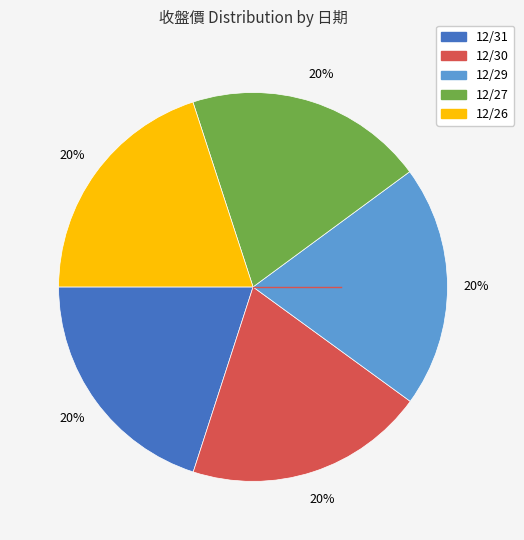

Combined, do 12/30 and 12/26 account for over 50%?

No